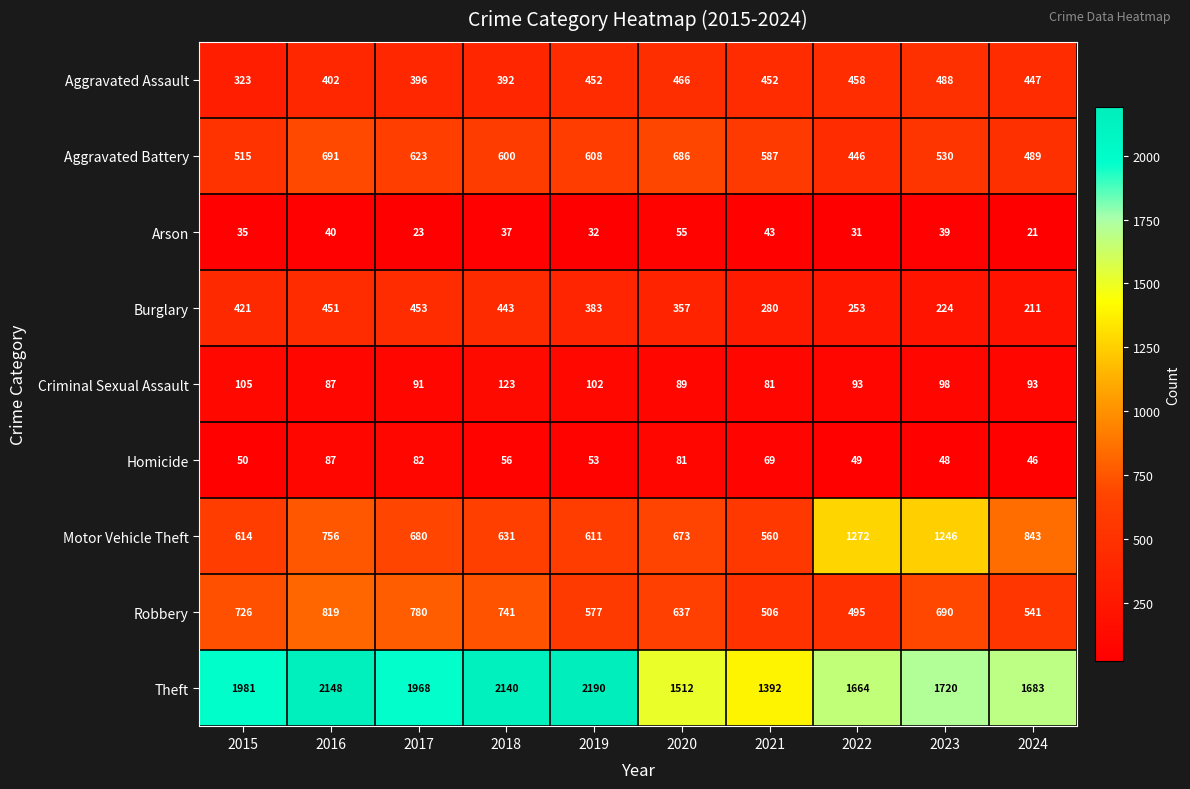

At which category is the sum across all series the highest?

2016